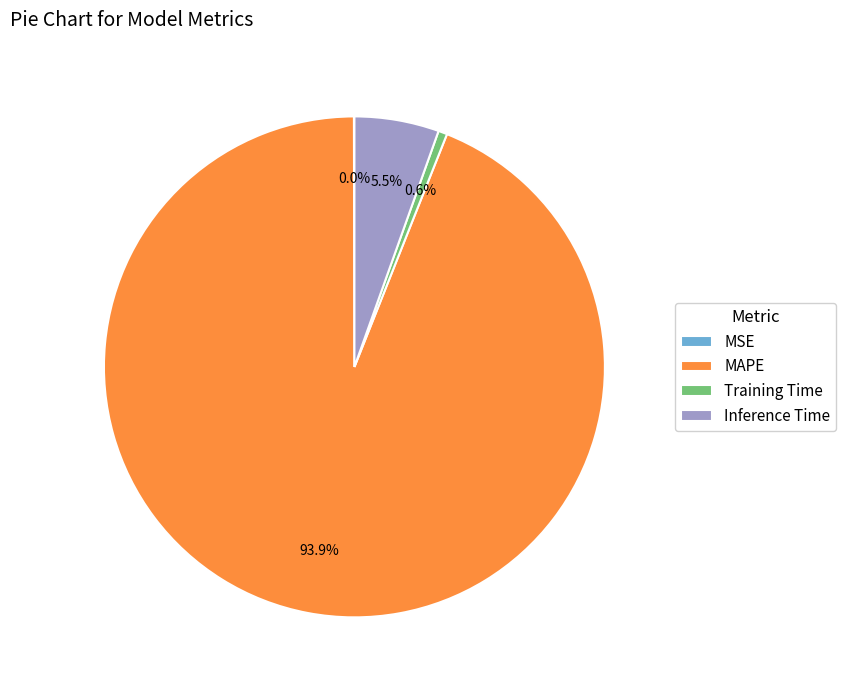

How much of the chart is everything except MAPE?

6.1%